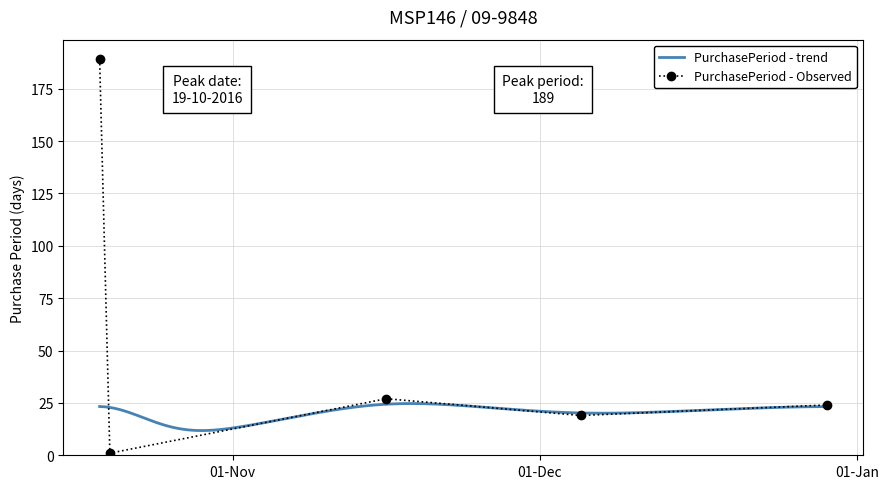

What is the label of the 4th point from the right?

2016-10-20